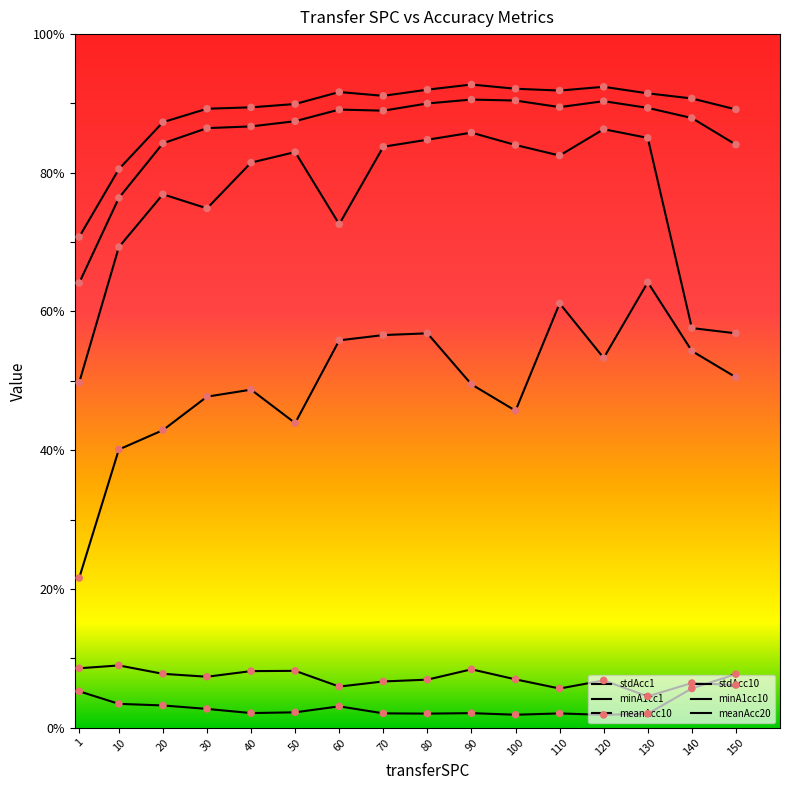

At how many categories does at least one series exceed 83?

14